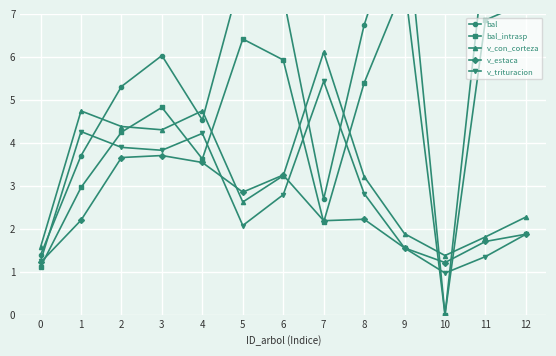

The value of bal at 11 is 8.6. True or false?

True